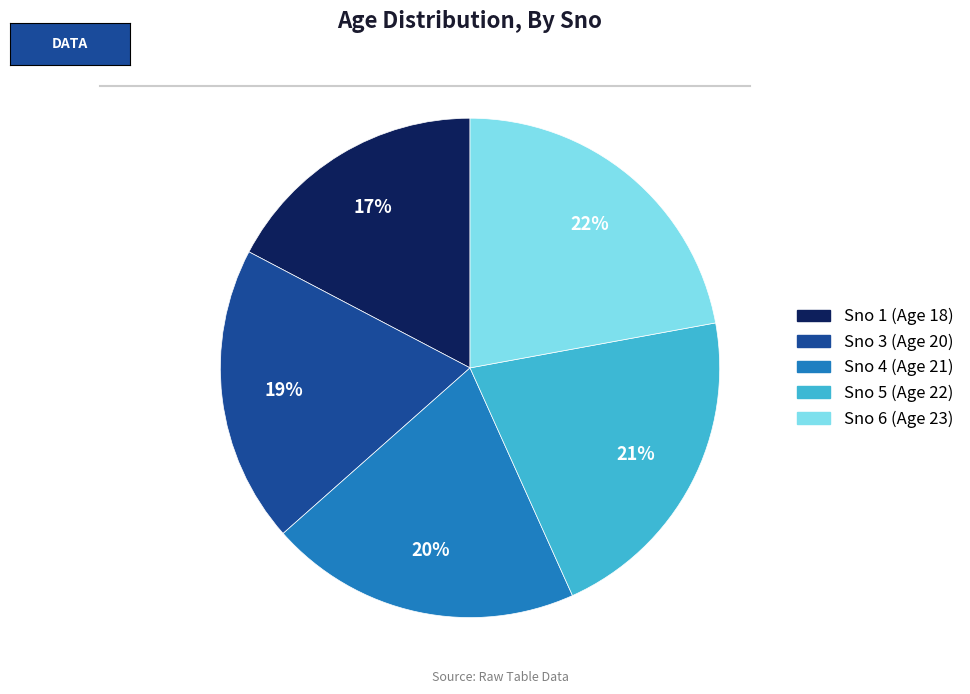

Is there any slice that represents more than half of the pie?

No